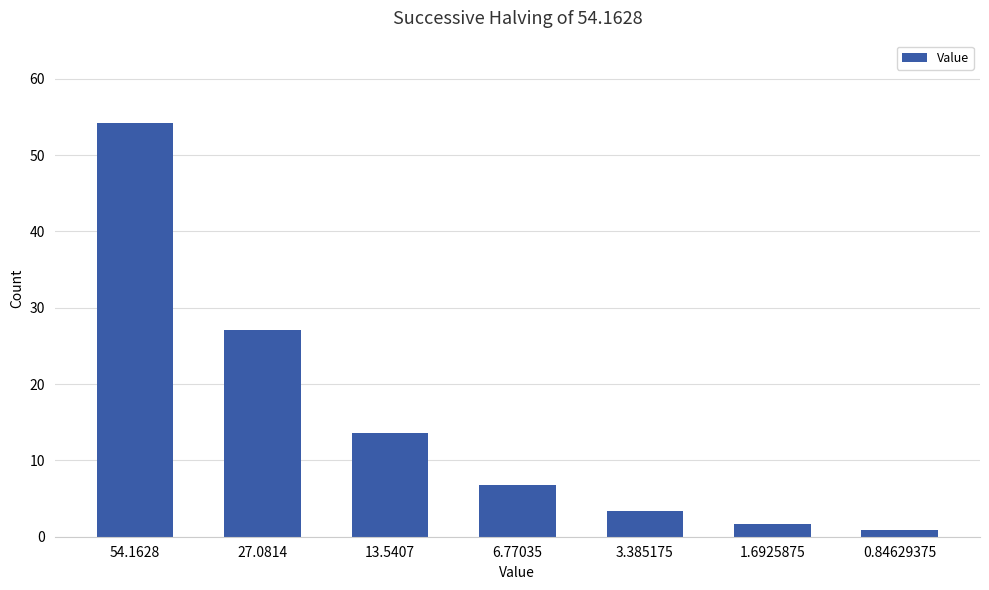

What is the difference between the maximum and second lowest values?

52.5